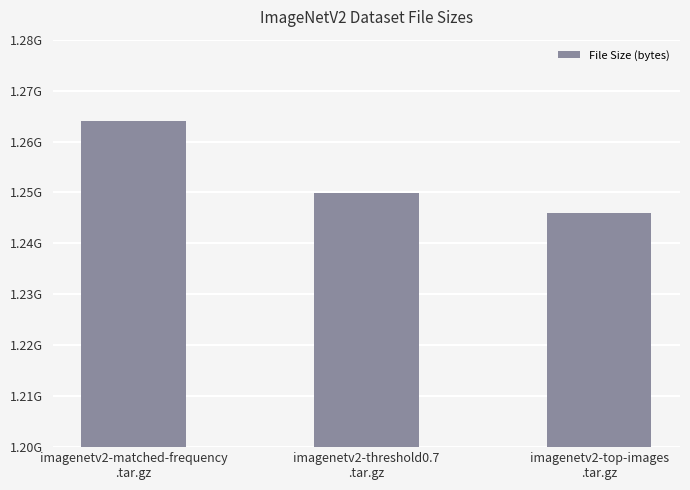

What is the maximum value shown in the chart?

1264079360